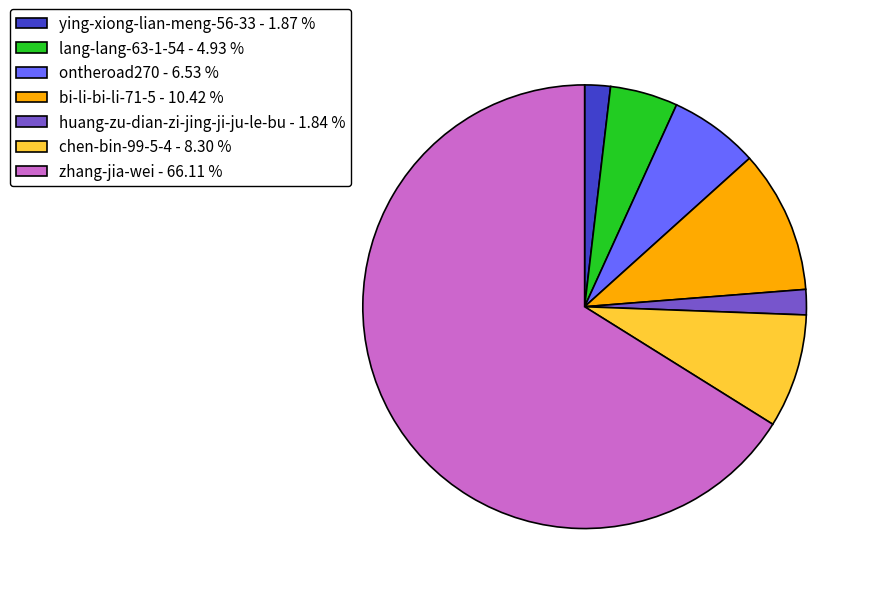

Does any single category account for the majority?

Yes